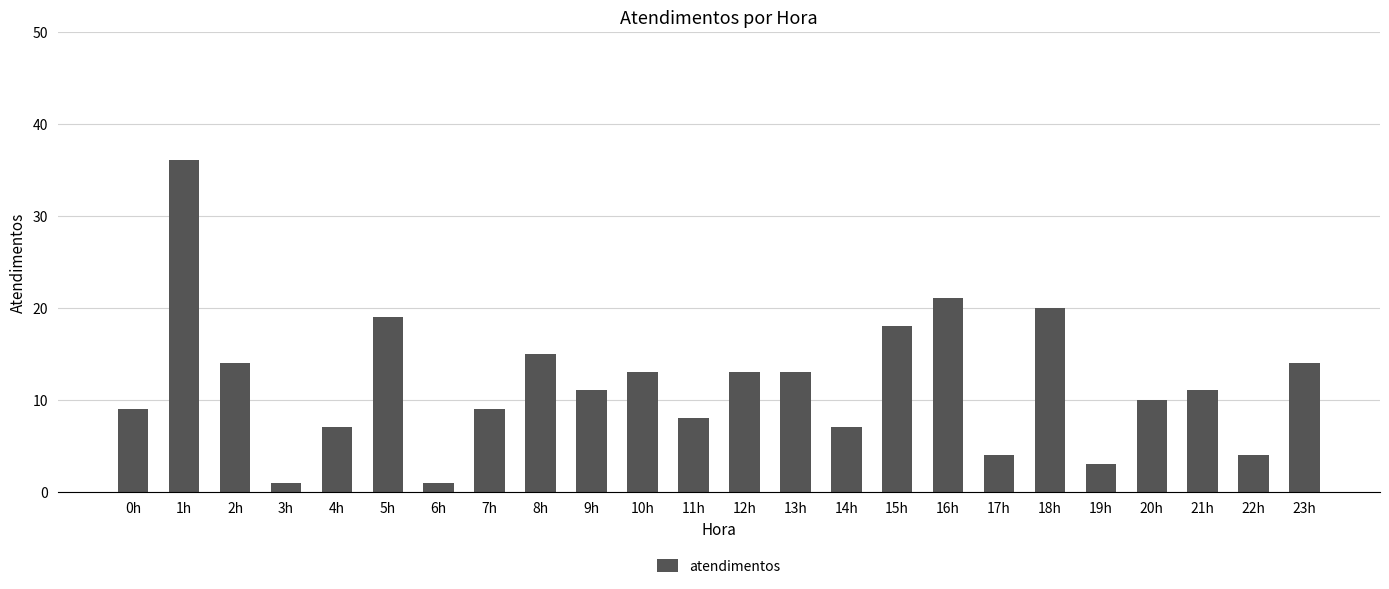

What is the sum of all values?

281